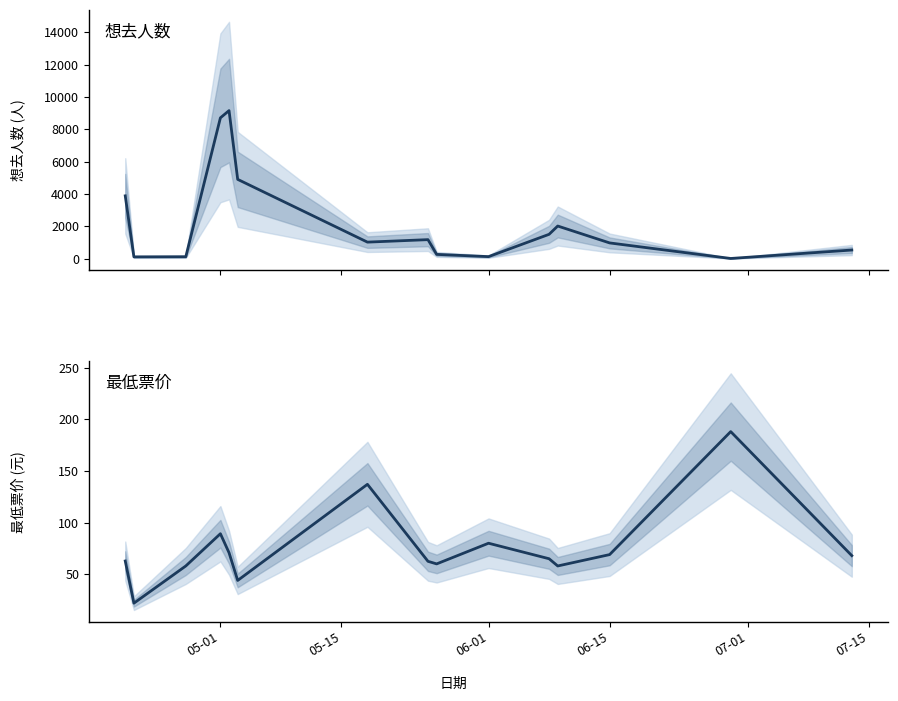

How many data points in 想去人数 are above 1017?

7